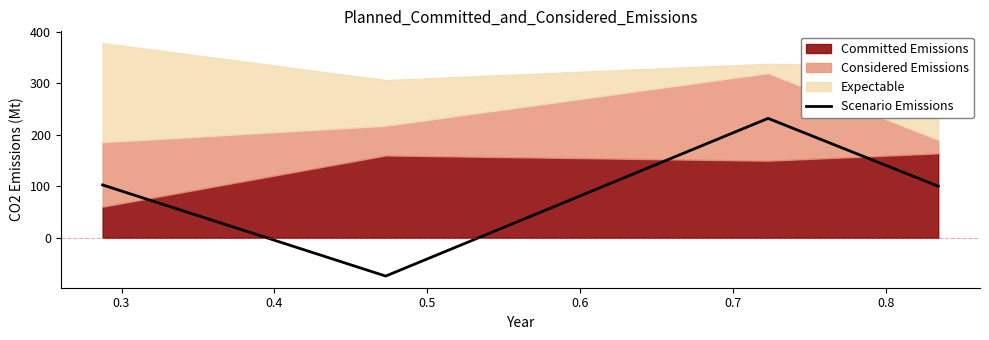

What is the maximum value for Scenario Emissions?

232.0